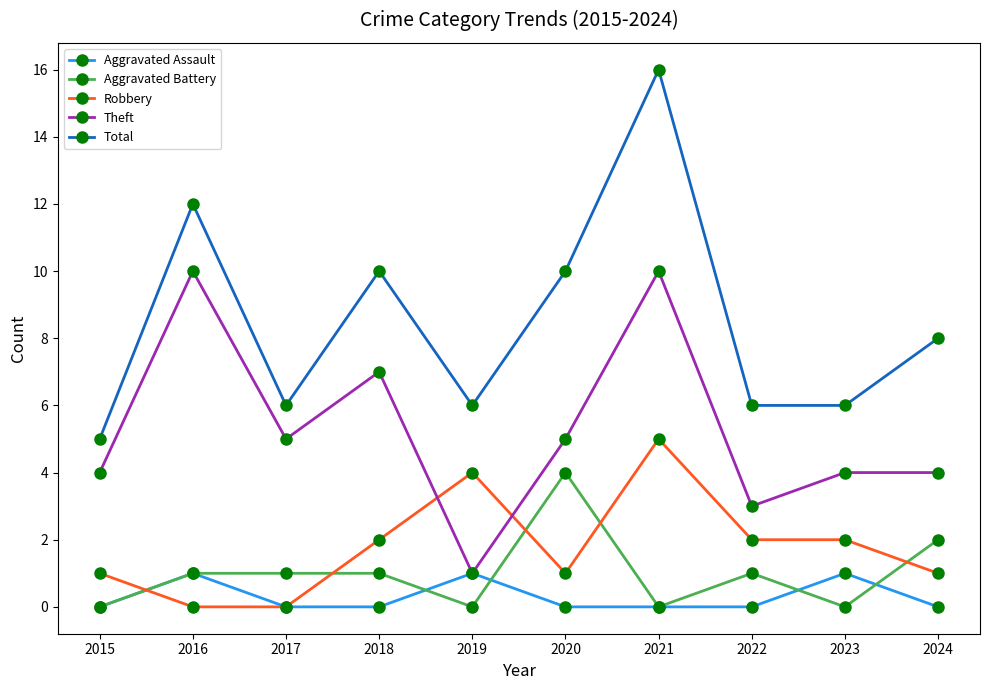

After their last crossing, which series has the higher values: Aggravated Battery or Aggravated Assault?

Aggravated Battery